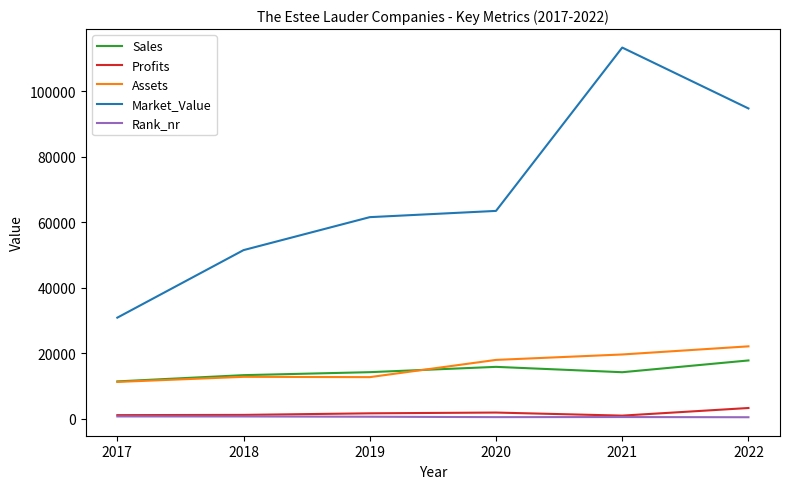

True or false: Rank_nr has more than 2 interior local peaks.

False